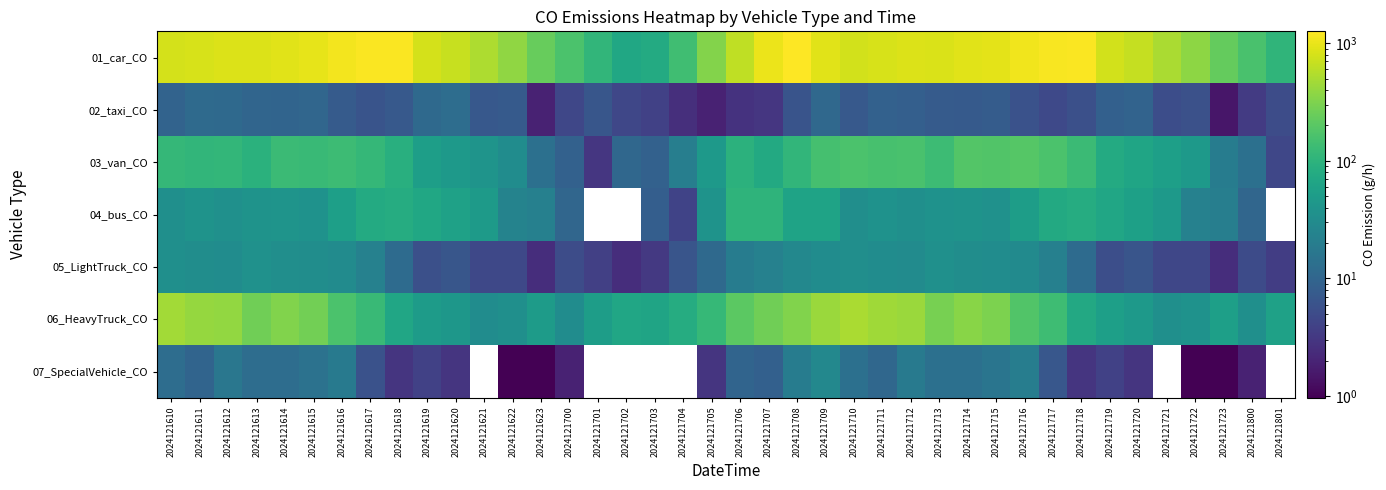

What is the spread (max minus min) of values at 2024121710?

767.9